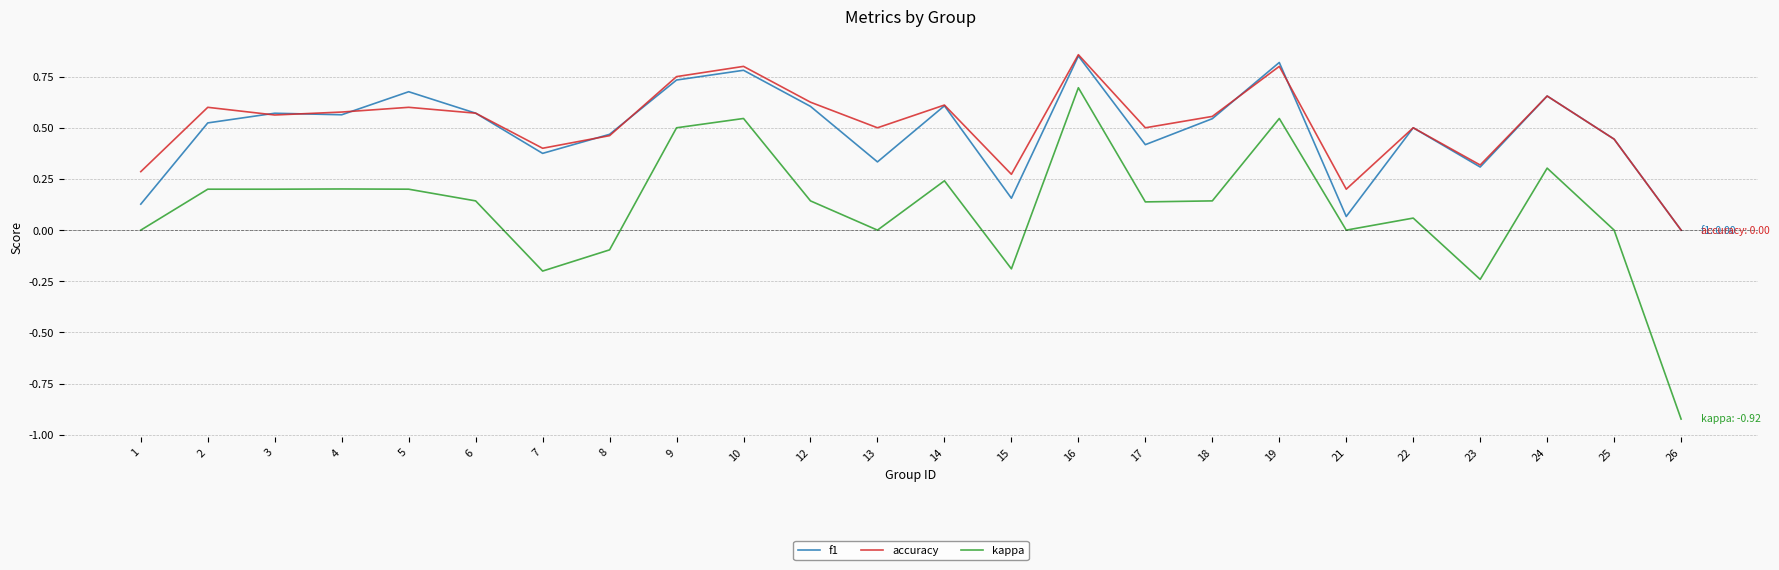

True or false: f1 and kappa intersect in this chart.

False